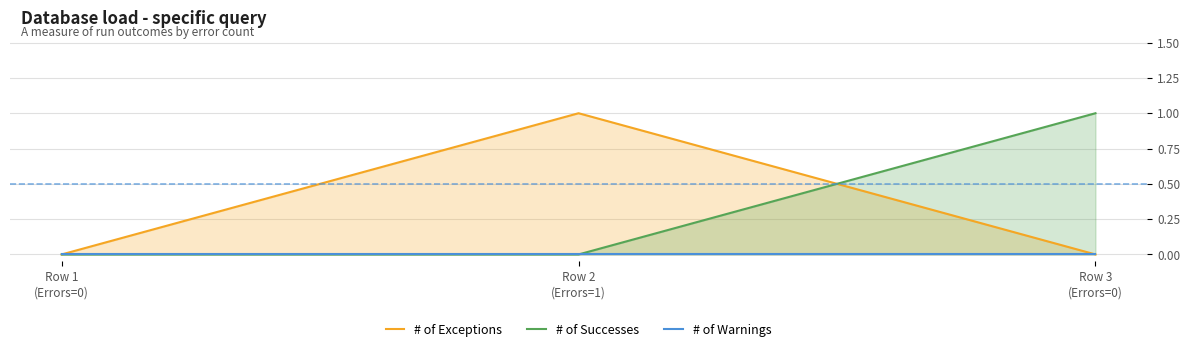

Reading right to left, transcribe all the data shown in this chart.

# of Exceptions: Row 3
(Errors=0)=0	Row 2
(Errors=1)=1	Row 1
(Errors=0)=0
# of Successes: Row 3
(Errors=0)=1	Row 2
(Errors=1)=0	Row 1
(Errors=0)=0
# of Warnings: Row 3
(Errors=0)=0	Row 2
(Errors=1)=0	Row 1
(Errors=0)=0